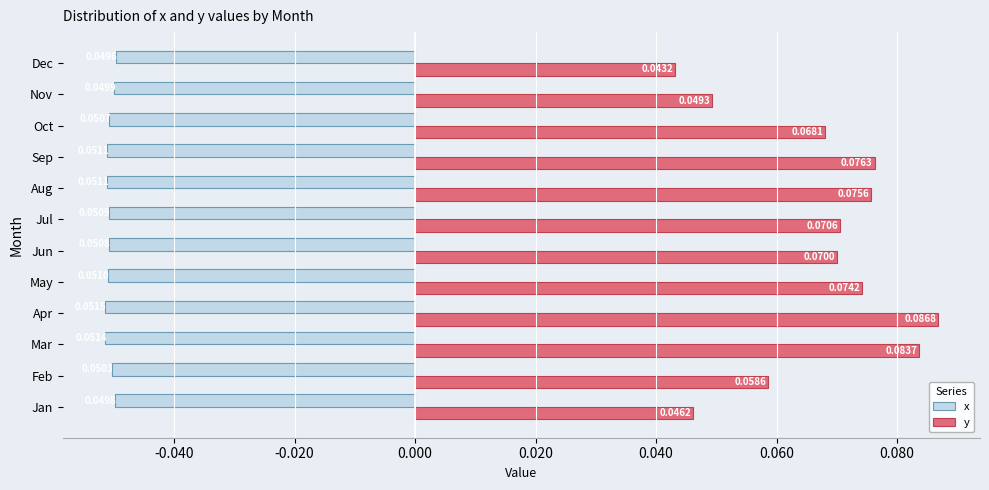

Rank the series at Jan from highest to lowest value.

y, x